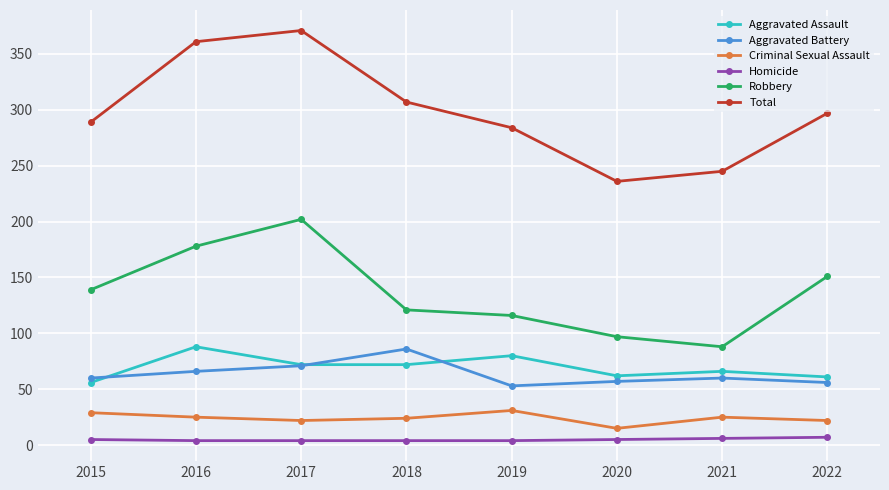

What is the value of the Aggravated Assault point at the 6th from the left?

62